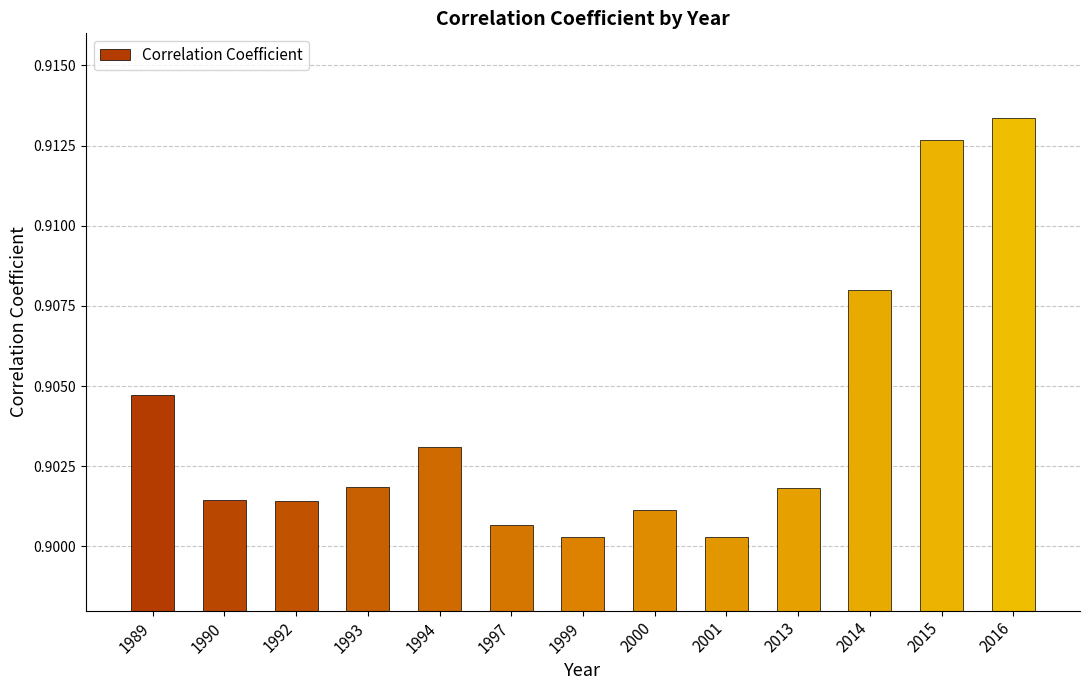

At which category does the chart reach its peak across all series?

2016